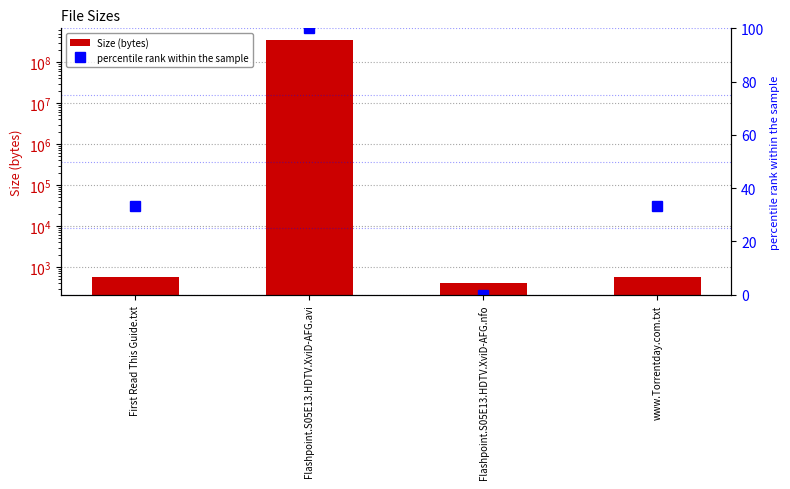

What is the sum of the percentile rank within the sample values at First Read This Guide.txt and Flashpoint.S05E13.HDTV.XviD-AFG.avi?

133.3